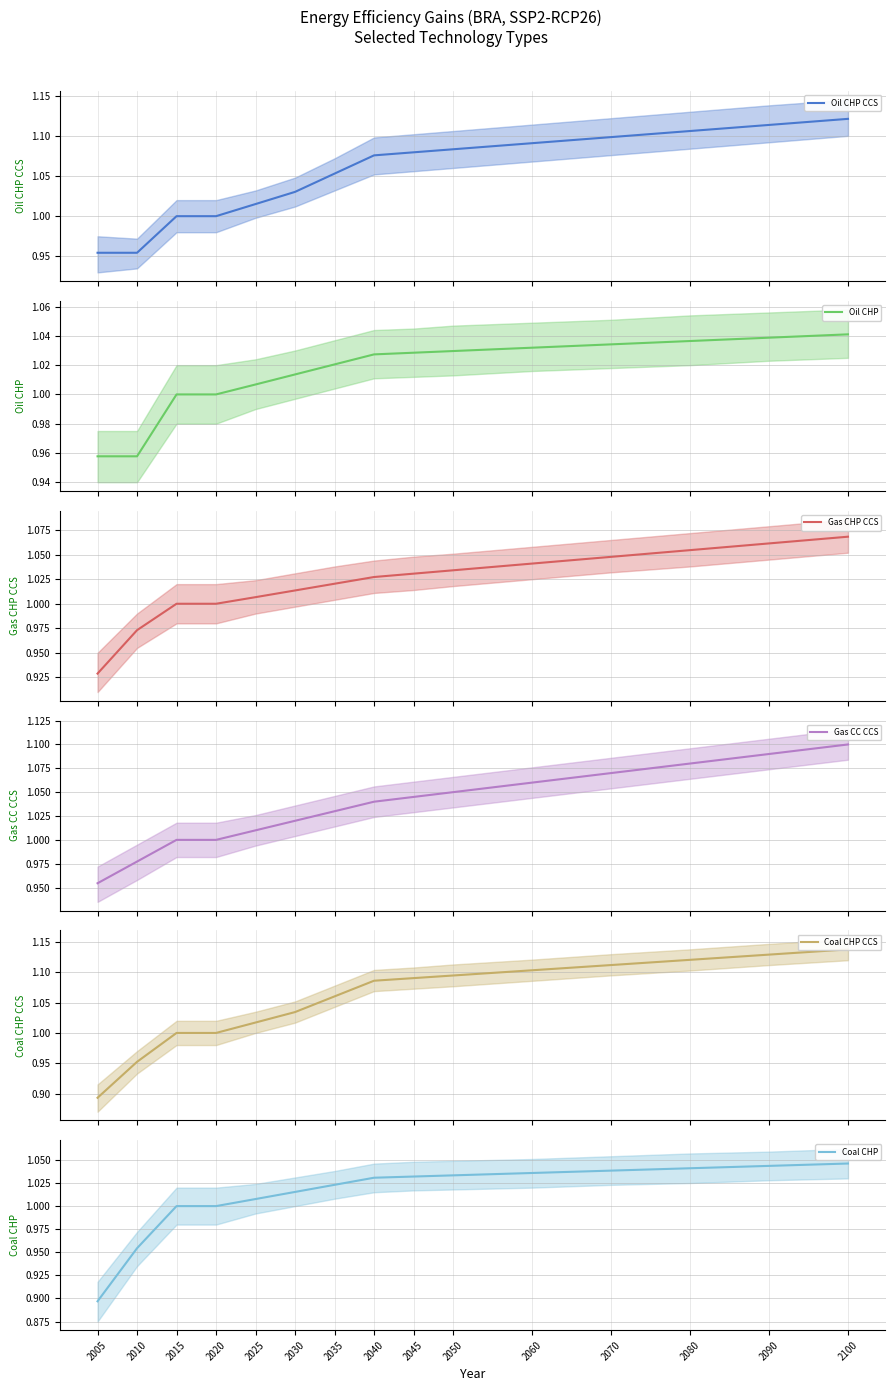

True or false: Oil CHP and Coal CHP CCS intersect in this chart.

False